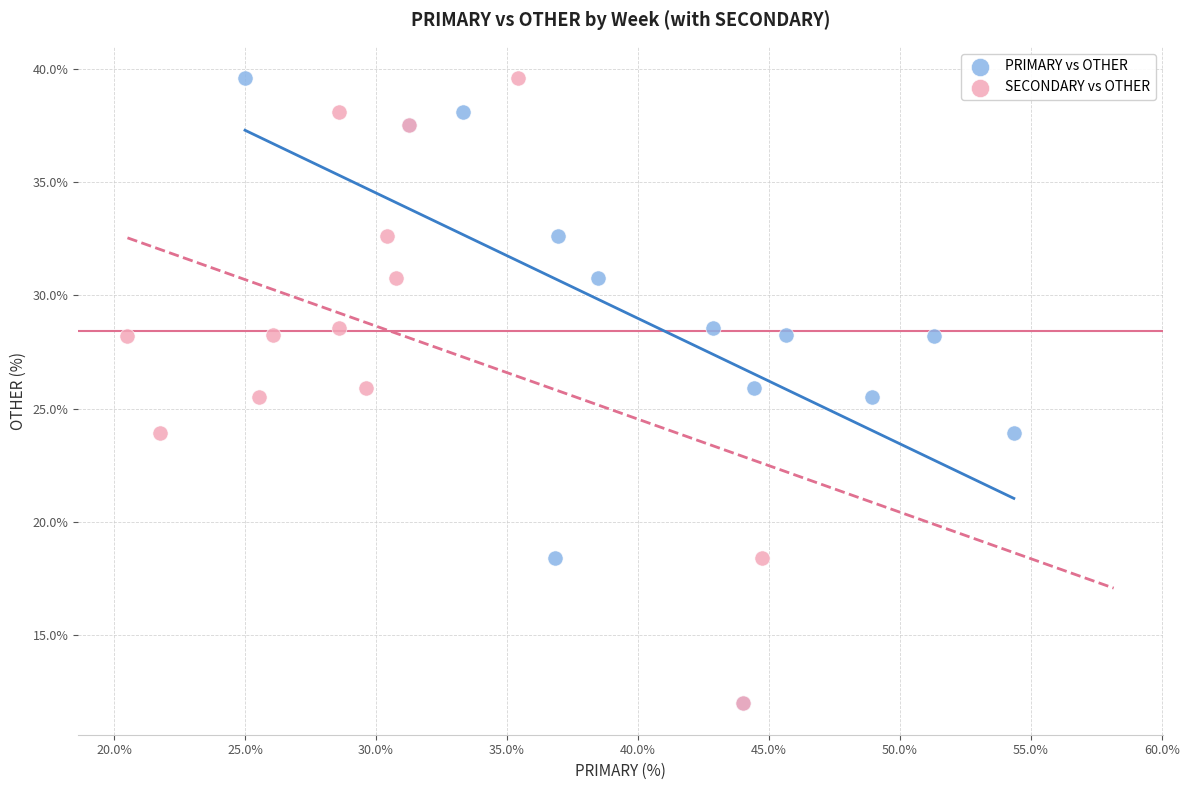

What are all the series names shown in the legend?

PRIMARY vs OTHER, SECONDARY vs OTHER